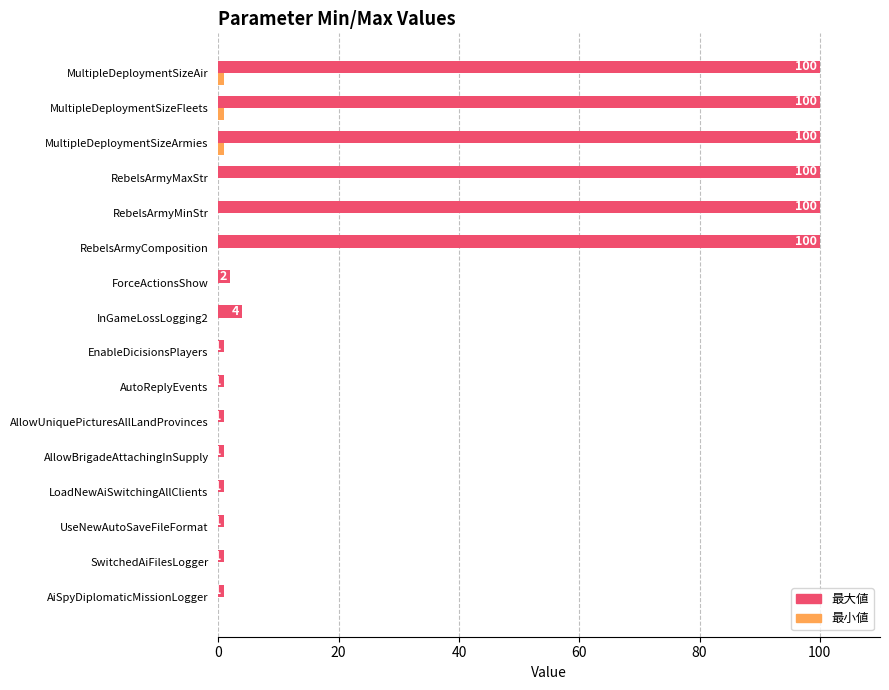

What is the greatest value displayed?

100